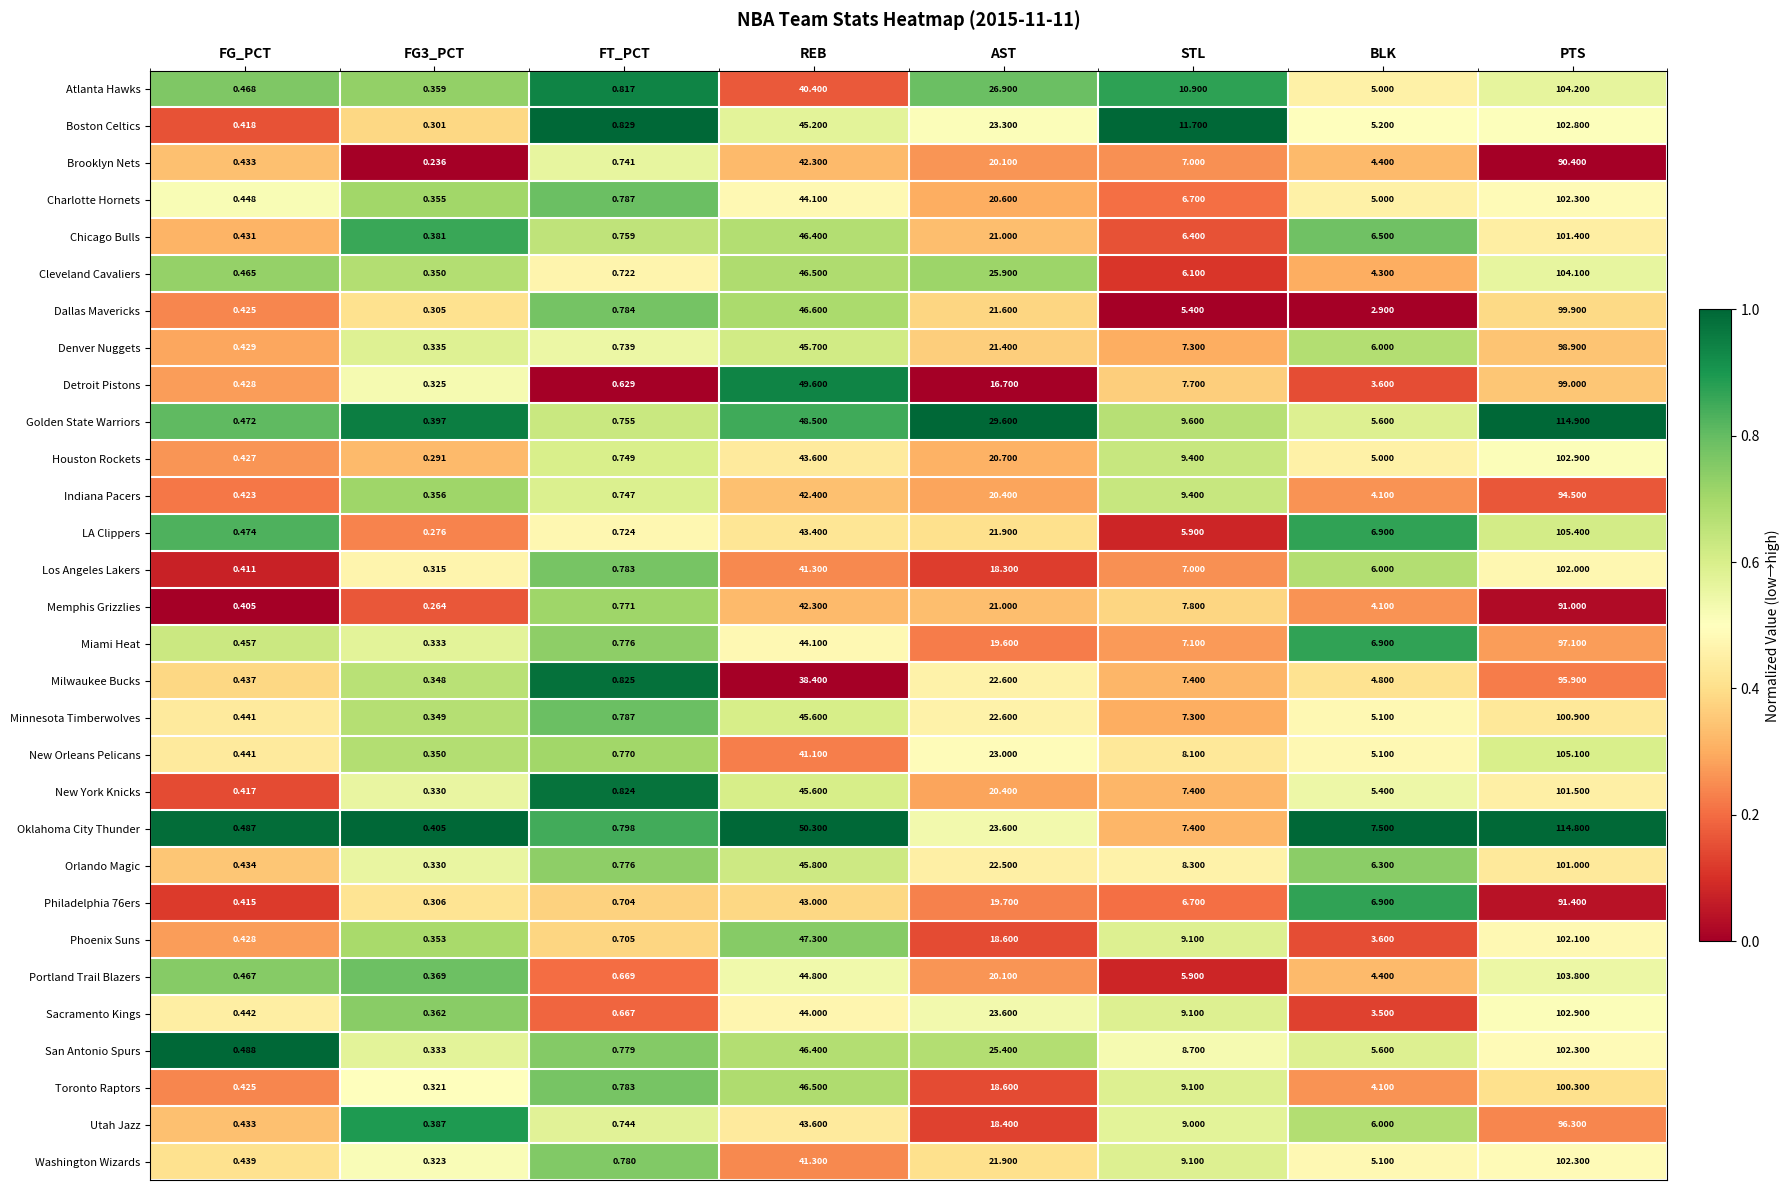

At which category is the sum across all series the highest?

PTS